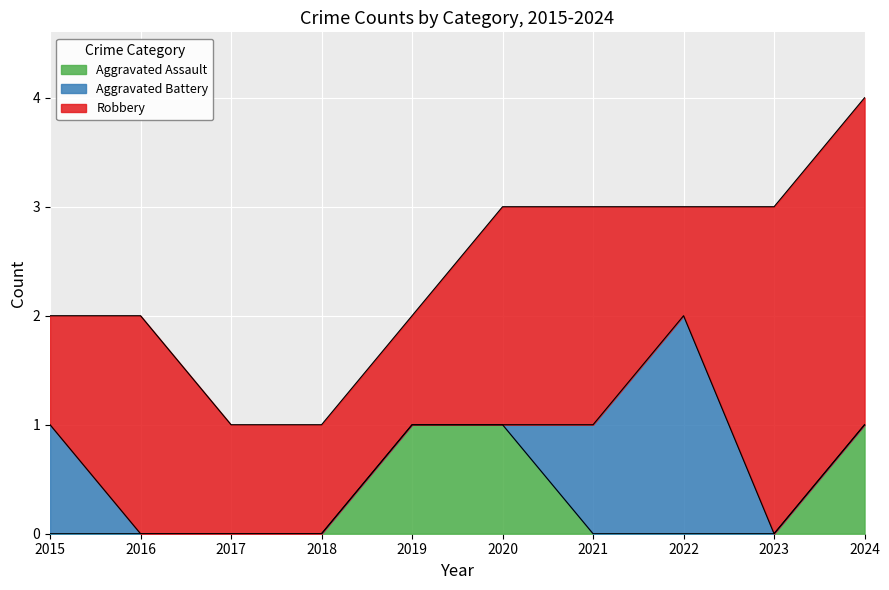

Does the chart display data point markers on the line(s)?

No